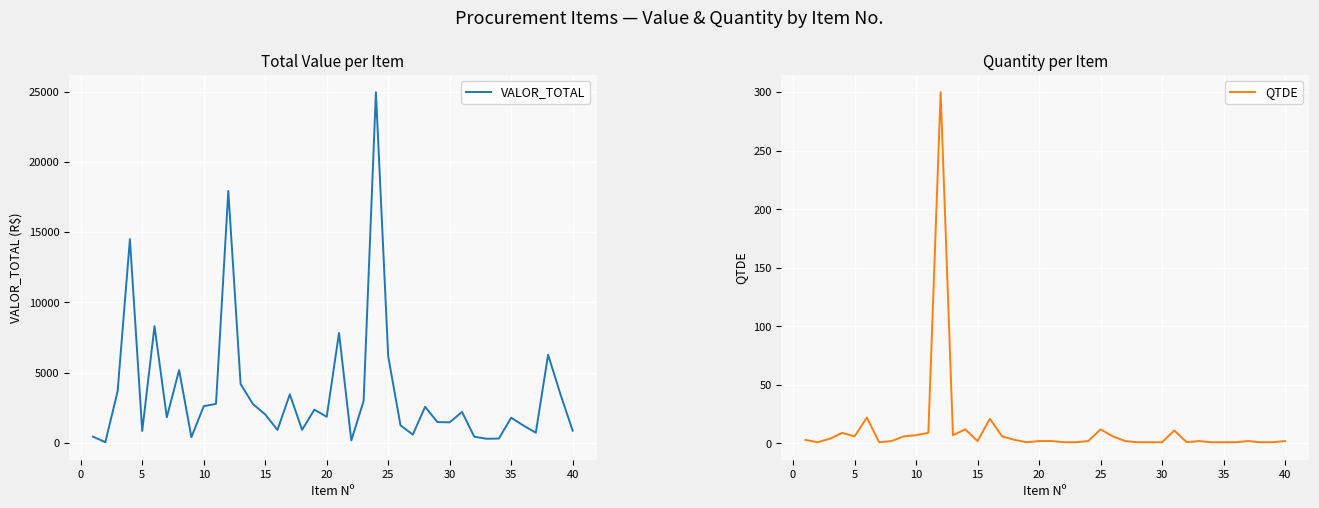

True or false: QTDE and VALOR_TOTAL cross at least once.

False